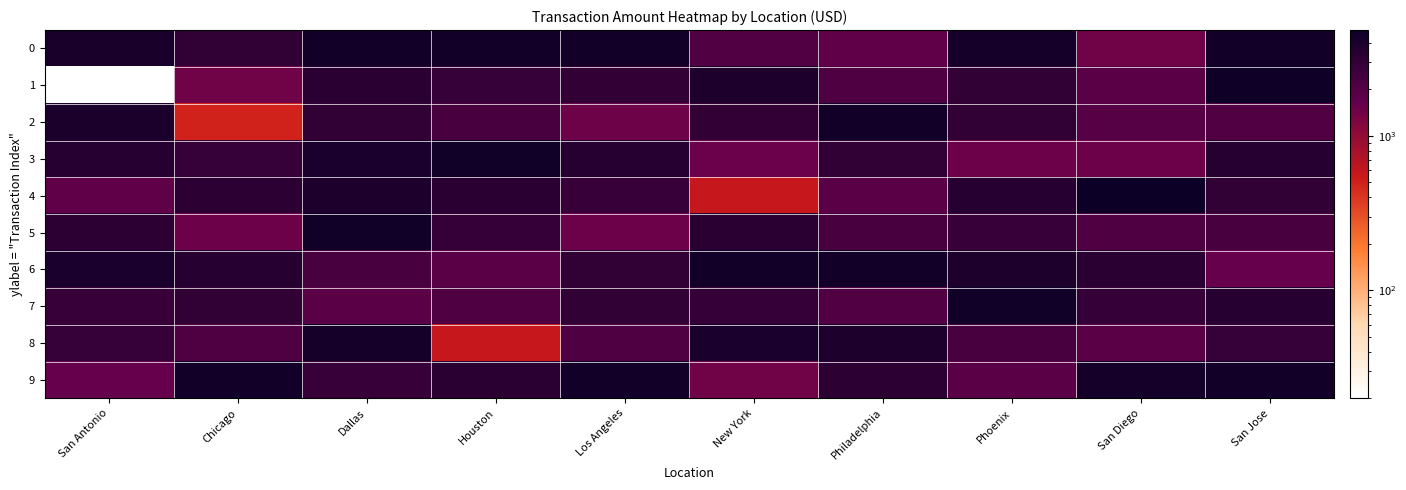

Reading left to right, list all the values displayed in this chart.

0: San Antonio=4123	Chicago=3085	Dallas=4421	Houston=4364	Los Angeles=4363	New York=2097	Philadelphia=1734	Phoenix=4313	San Diego=1429	San Jose=4364
1: San Antonio=20	Chicago=1429	Dallas=3310	Houston=2887	Los Angeles=3002	New York=3841	Philadelphia=2103	Phoenix=3064	San Diego=1871	San Jose=4671
2: San Antonio=3918	Chicago=494	Dallas=3055	Houston=2338	Los Angeles=1463	New York=3002	Philadelphia=4433	Phoenix=3055	San Diego=1961	San Jose=2097
3: San Antonio=3507	Chicago=2887	Dallas=4069	Houston=4535	Los Angeles=3507	New York=1555	Philadelphia=3055	Phoenix=1504	San Diego=1504	San Jose=3501
4: San Antonio=1734	Chicago=3267	Dallas=3866	Houston=3310	Los Angeles=2826	New York=571	Philadelphia=1856	Phoenix=3501	San Diego=4850	San Jose=3064
5: San Antonio=3267	Chicago=1504	Dallas=4535	Houston=2927	Los Angeles=1504	New York=3310	Philadelphia=2338	Phoenix=2826	San Diego=2137	San Jose=2338
6: San Antonio=4069	Chicago=3501	Dallas=2338	Houston=1856	Los Angeles=3055	New York=4433	Philadelphia=4364	Phoenix=3866	San Diego=3310	San Jose=1593
7: San Antonio=2826	Chicago=3064	Dallas=1856	Houston=2103	Los Angeles=3064	New York=2927	Philadelphia=2097	Phoenix=4535	San Diego=2927	San Jose=3507
8: San Antonio=2887	Chicago=2137	Dallas=4313	Houston=571	Los Angeles=2137	New York=4069	Philadelphia=3841	Phoenix=2338	San Diego=1856	San Jose=2887
9: San Antonio=1593	Chicago=4433	Dallas=2826	Houston=3310	Los Angeles=4433	New York=1429	Philadelphia=3267	Phoenix=1871	San Diego=4313	San Jose=4421